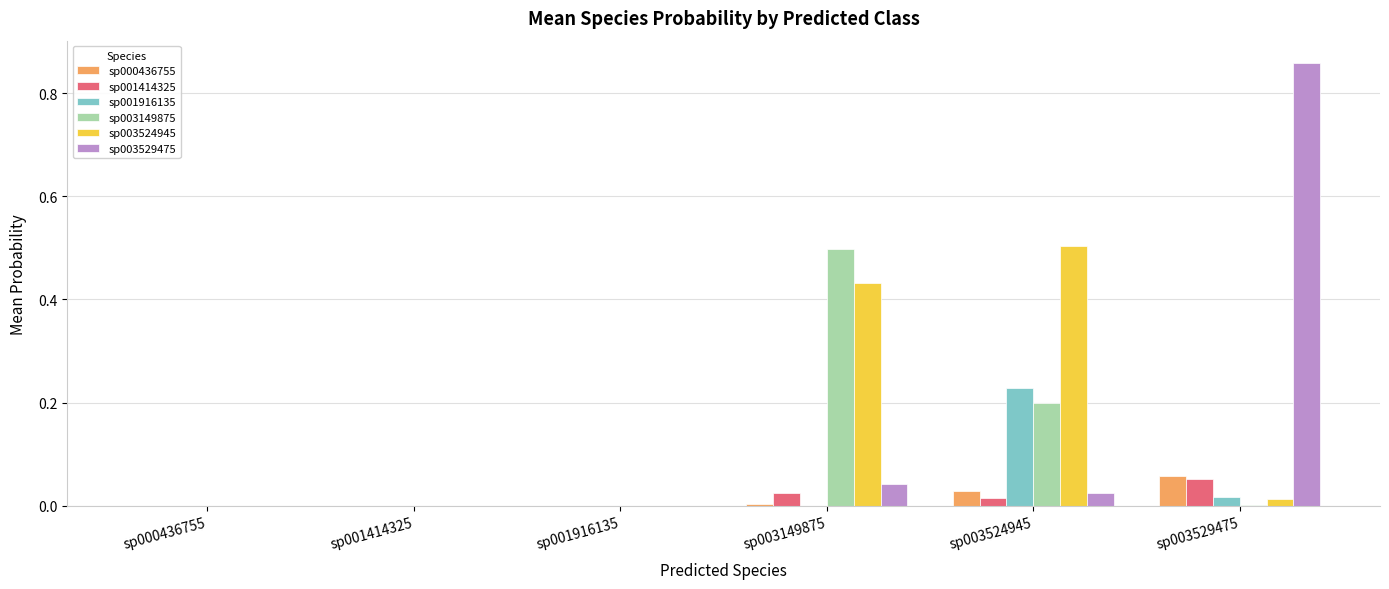

Are the bars horizontal?

No